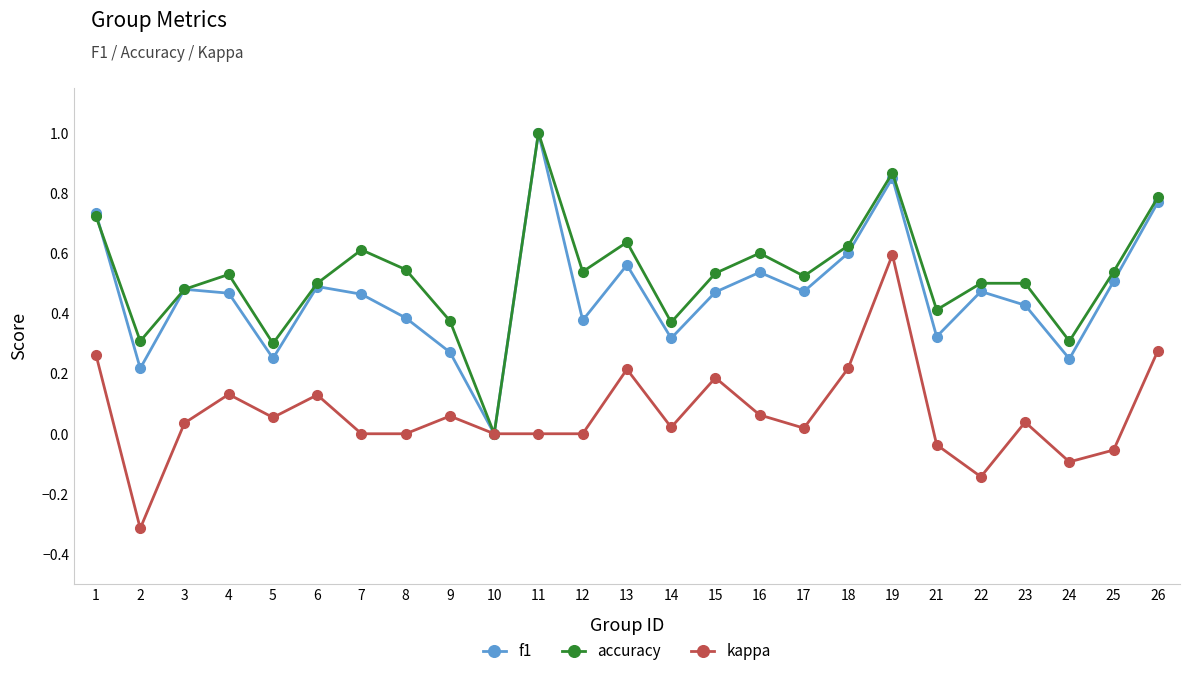

How many distinct data groups are displayed?

3